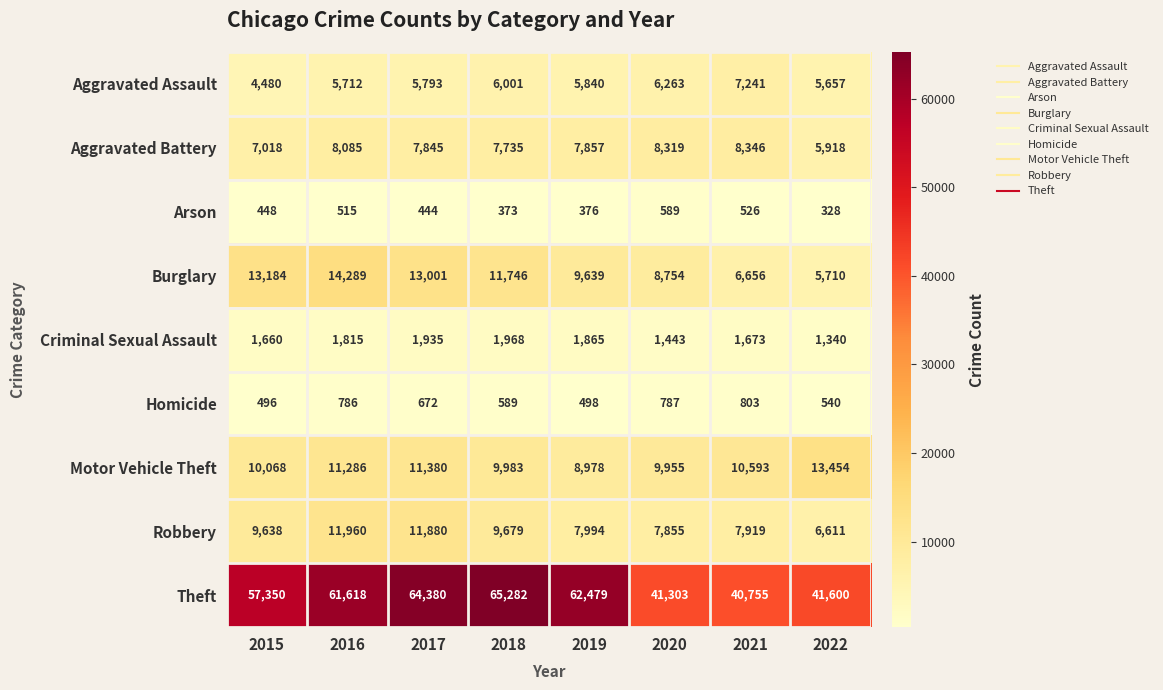

What value does the Burglary series have at 2021?

6656